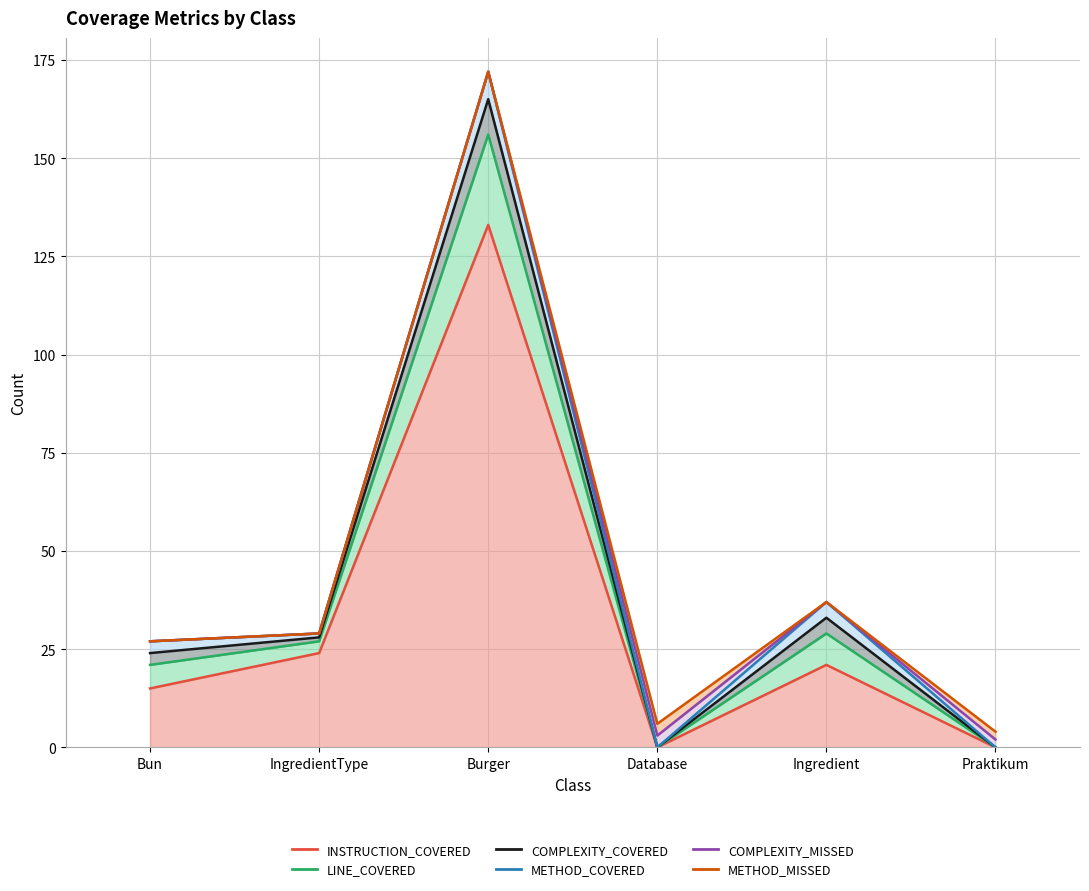

The value of METHOD_MISSED (line) at Ingredient is 37. True or false?

True